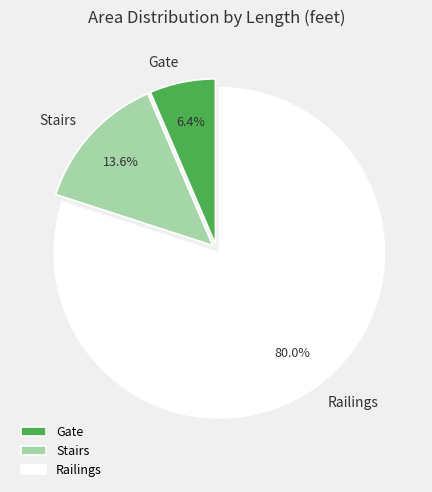

Which has a higher value, Railings or Stairs?

Railings